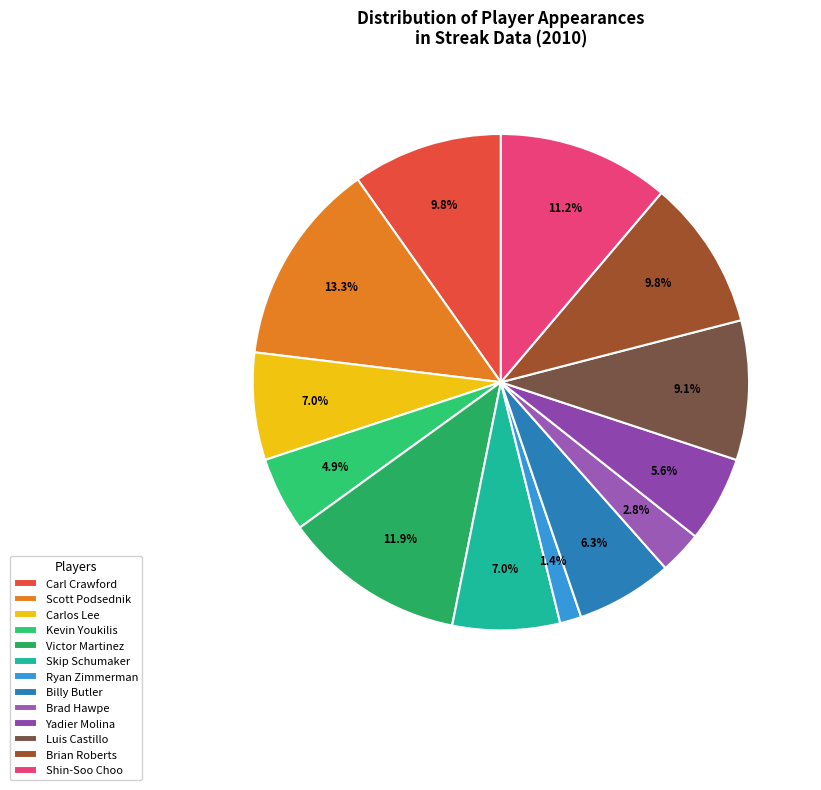

What is the ratio of the value at Billy Butler to the value at Shin-Soo Choo?

0.6